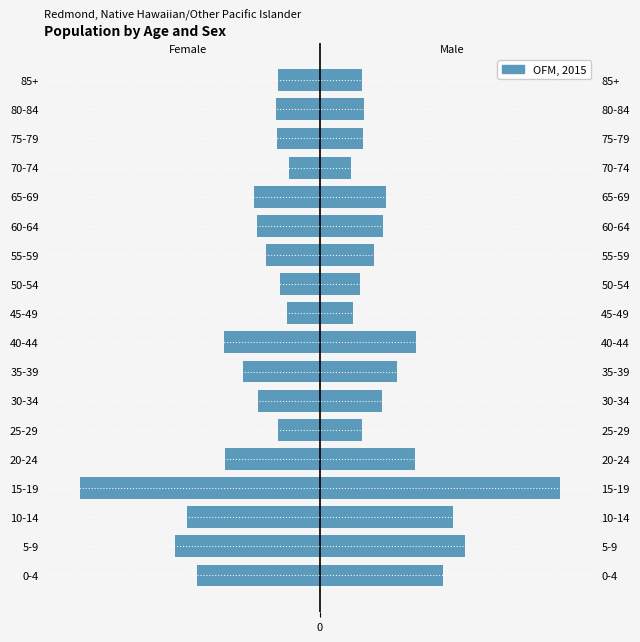

Is it true that Male equals 10.5 at 7?

True